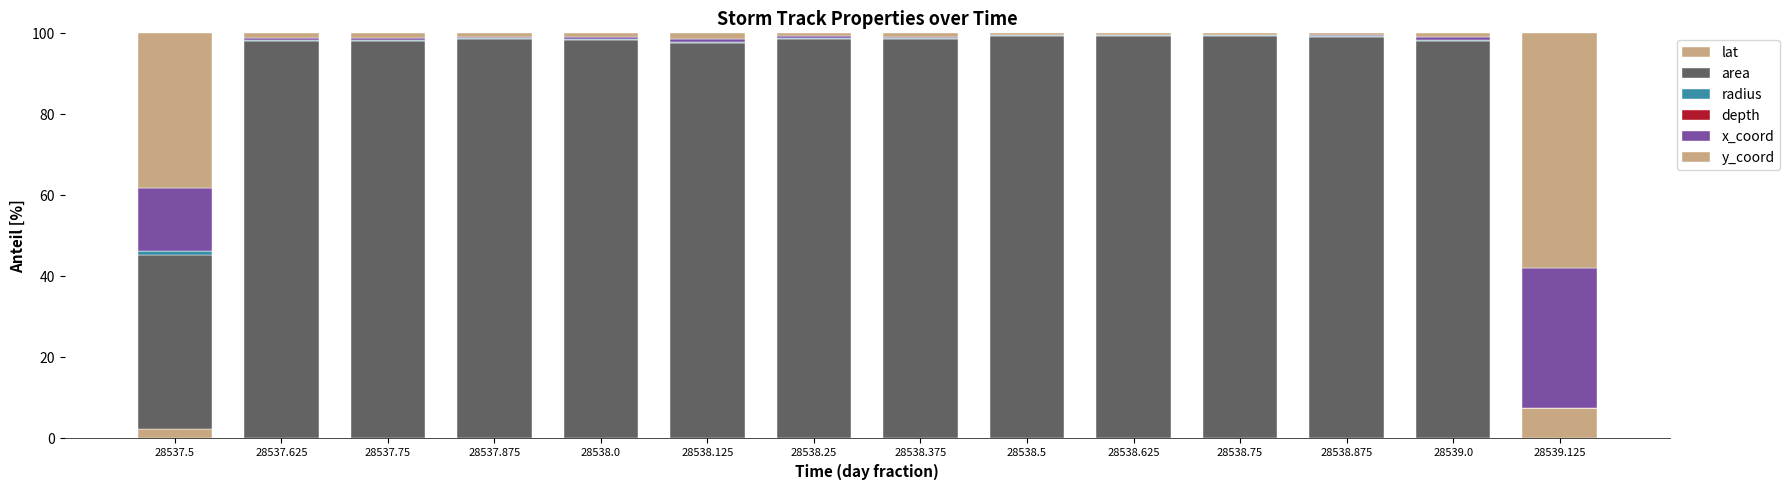

Are the bars horizontal?

No